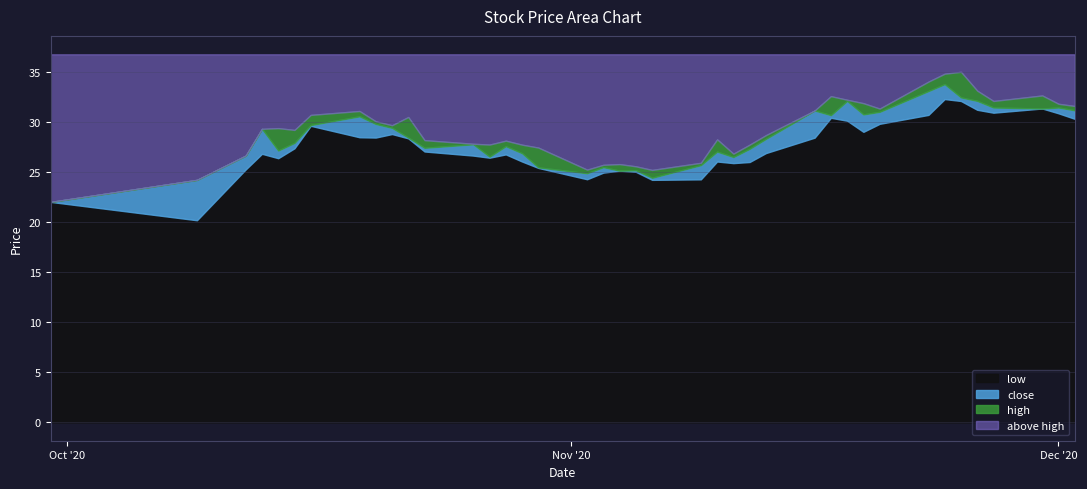

Where is close nearest to the value 27?

2020-11-10